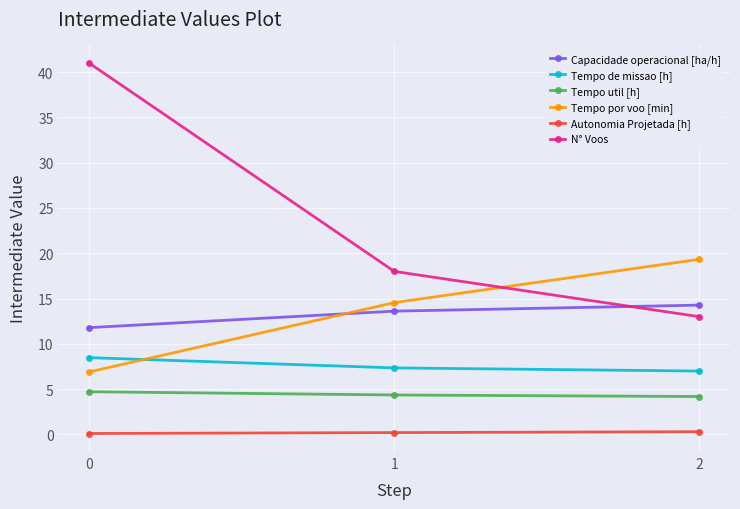

Is the value of Tempo util [h] at 2 greater than the value of Autonomia Projetada [h] at 1?

Yes